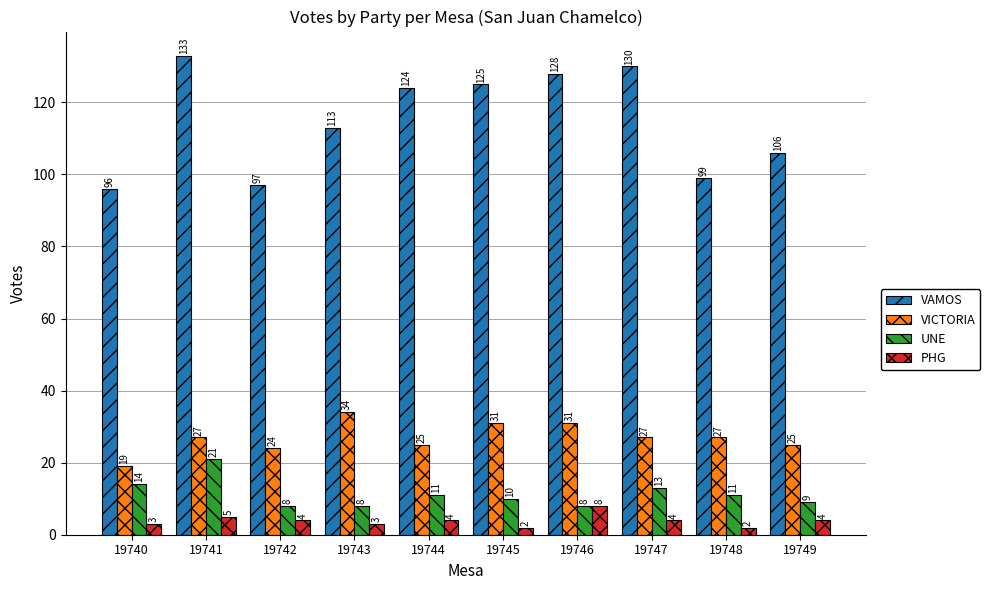

Where is VAMOS nearest to the value 114?

19743